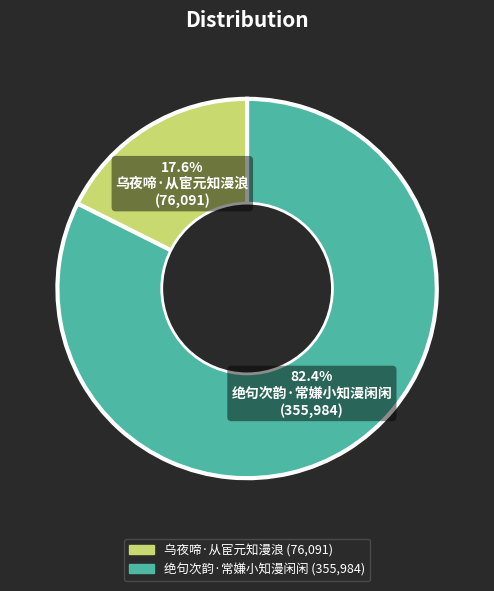

How much of the chart is everything except 绝句次韵·常嫌小知漫闲闲?

17.6%